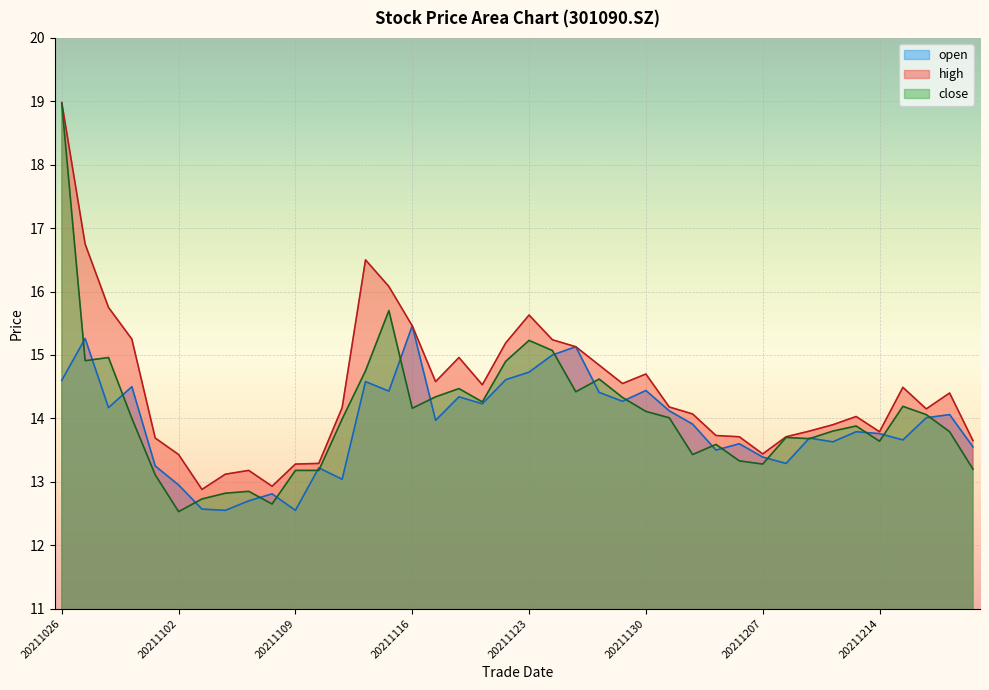

Count the number of categories in the chart.

40